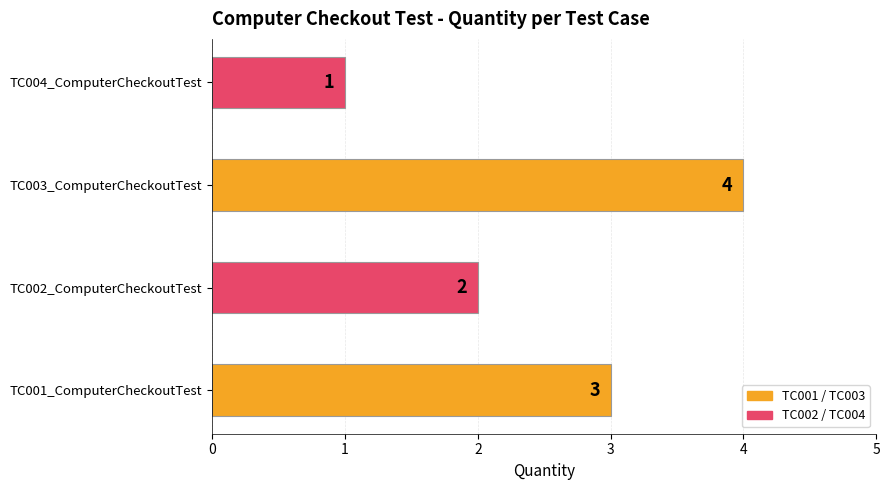

What is the minimum value shown in the chart?

1